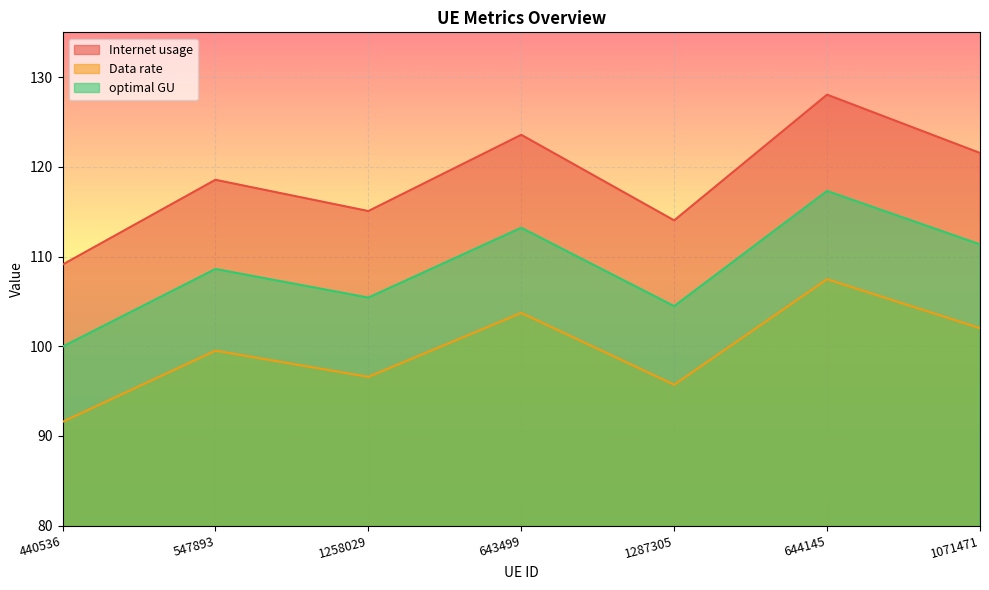

What is the sum of all Data rate values?

696.5